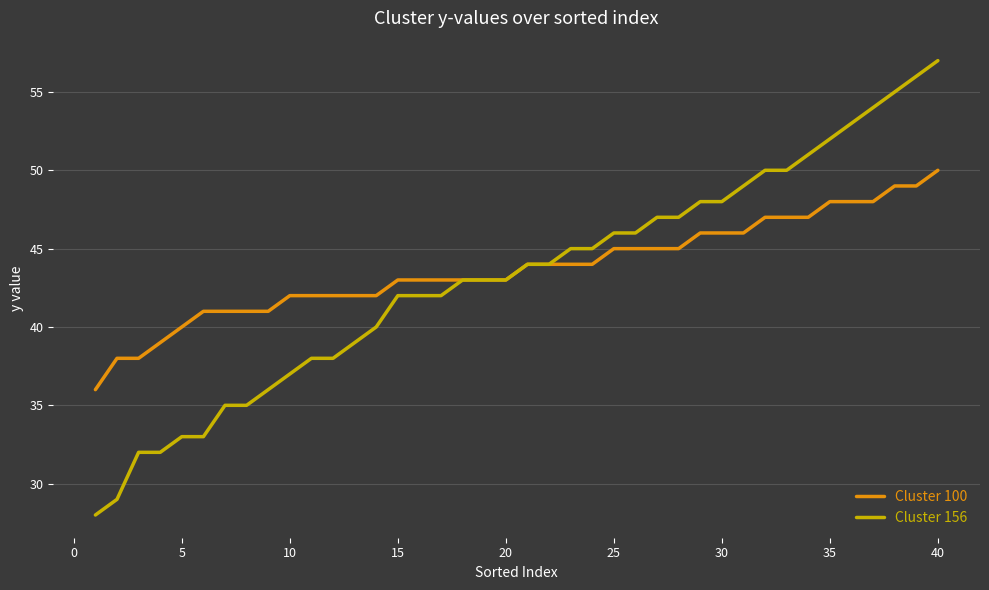

What is the highest value of the Cluster 100 series?

50